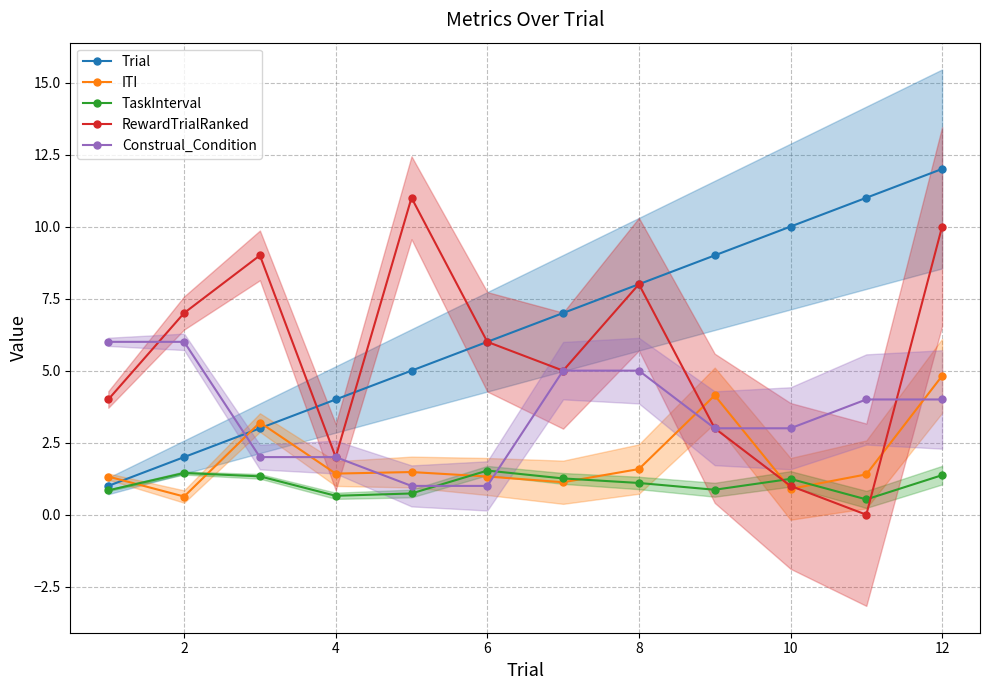

Does the chart have visible grid lines?

Yes